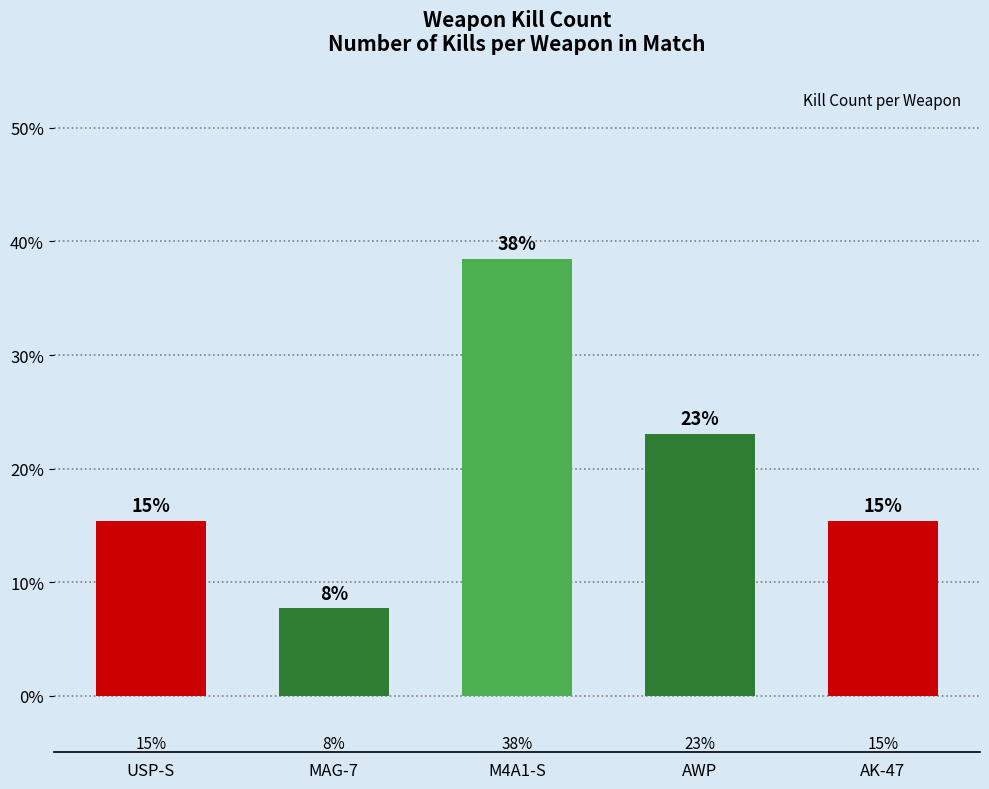

Which category has the lowest value across all series?

MAG-7